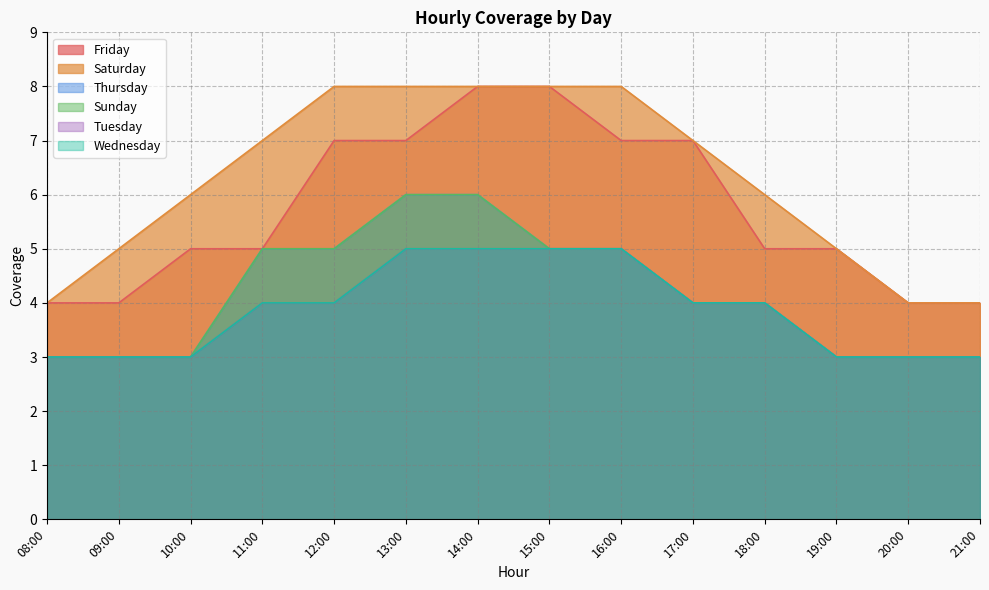

Reading left to right, transcribe all the data shown in this chart.

Friday: 4	4	5	5	7	7	8	8	7	7	5	5	4	4
Saturday: 4	5	6	7	8	8	8	8	8	7	6	5	4	4
Thursday: 3	3	3	5	5	6	6	5	5	4	4	3	3	3
Sunday: 3	3	3	5	5	6	6	5	5	4	4	3	3	3
Tuesday: 3	3	3	4	4	5	5	5	5	4	4	3	3	3
Wednesday: 3	3	3	4	4	5	5	5	5	4	4	3	3	3